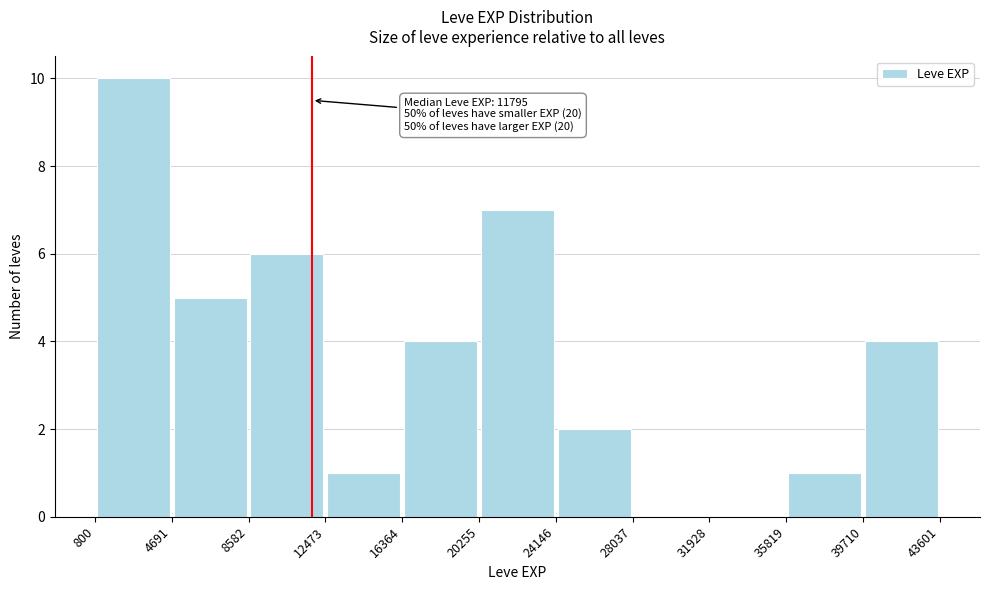

Which range on the x-axis has the tallest bar?

800 to 4691